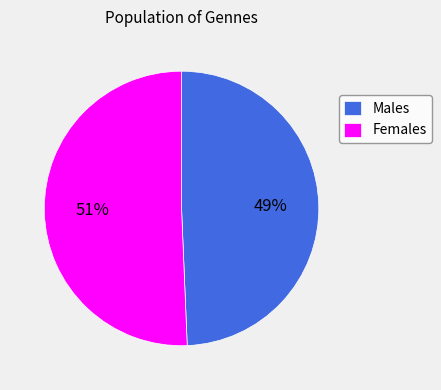

Is there any slice that represents more than half of the pie?

Yes